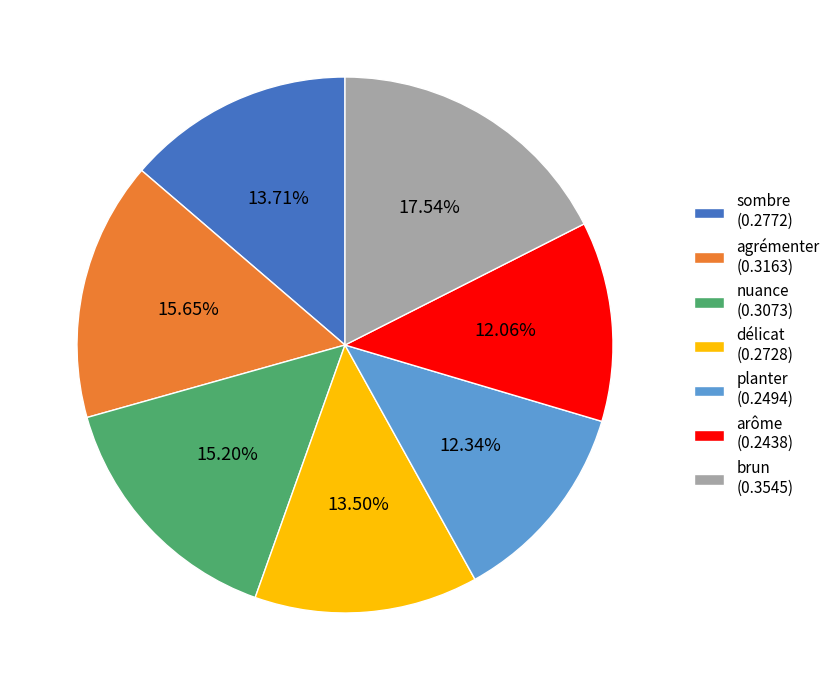

Is it true that agrémenter is 16% of the pie?

True